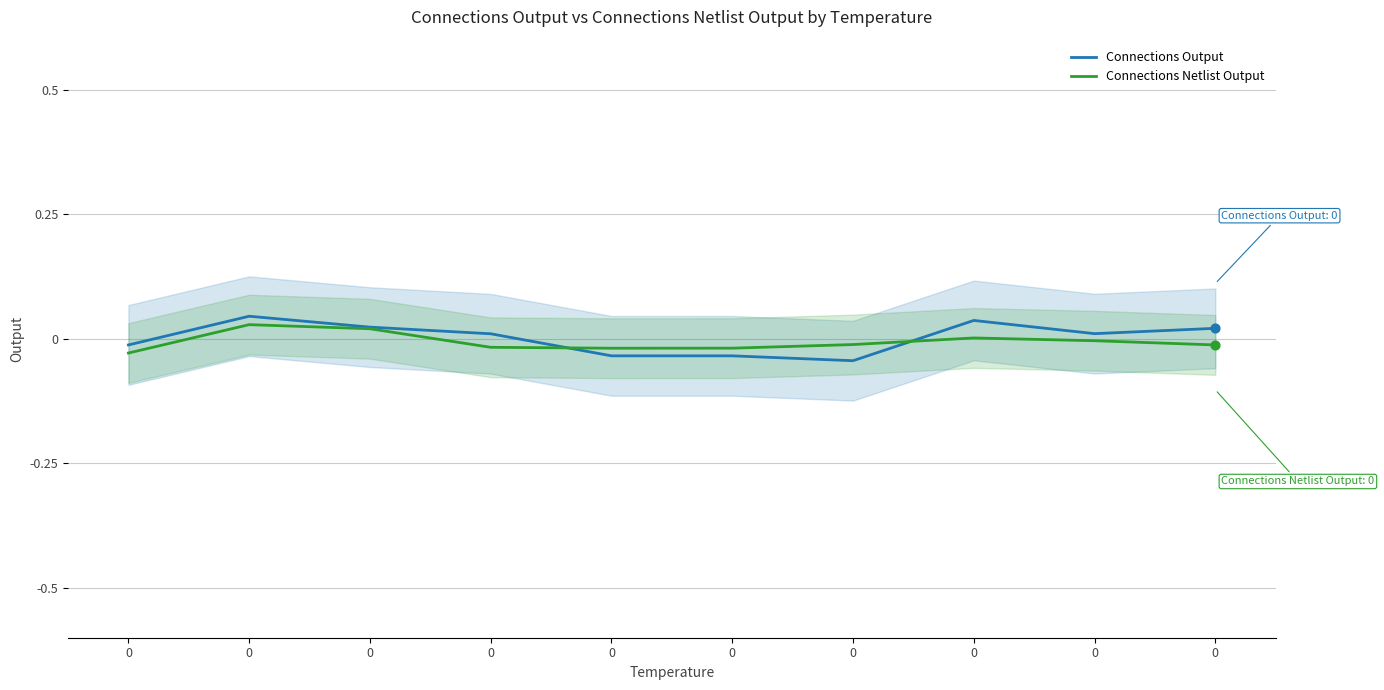

Which series reaches the maximum Y coordinate?

Connections Output